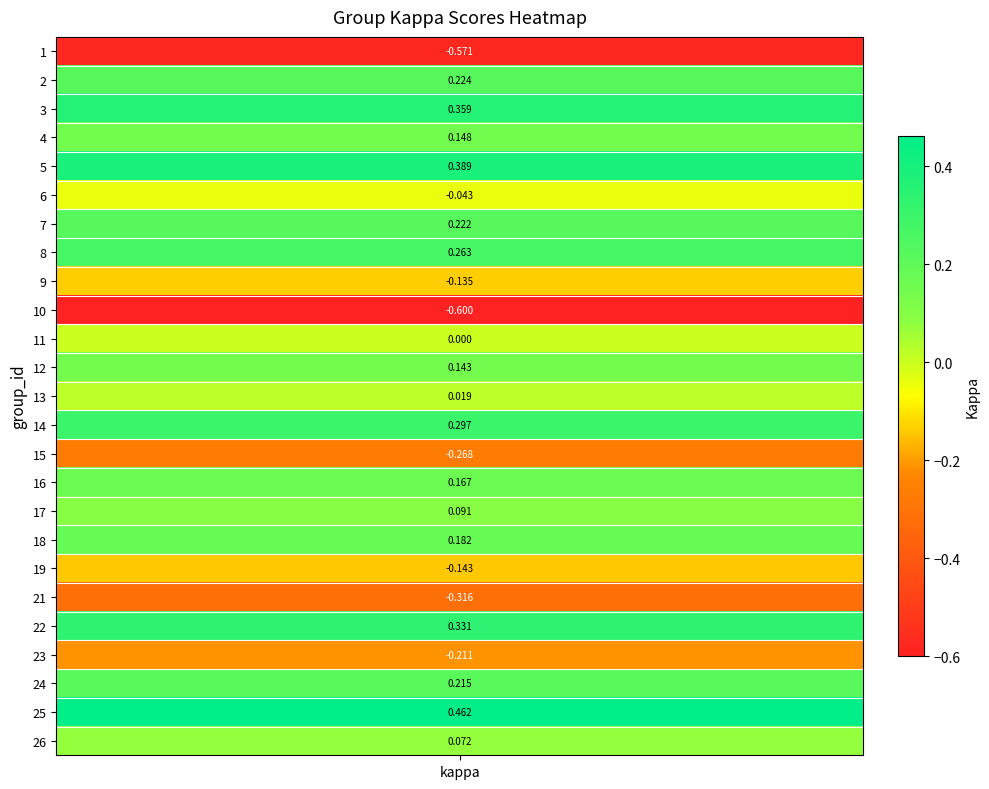

Is it true that the value at 26 is 0.1?

False